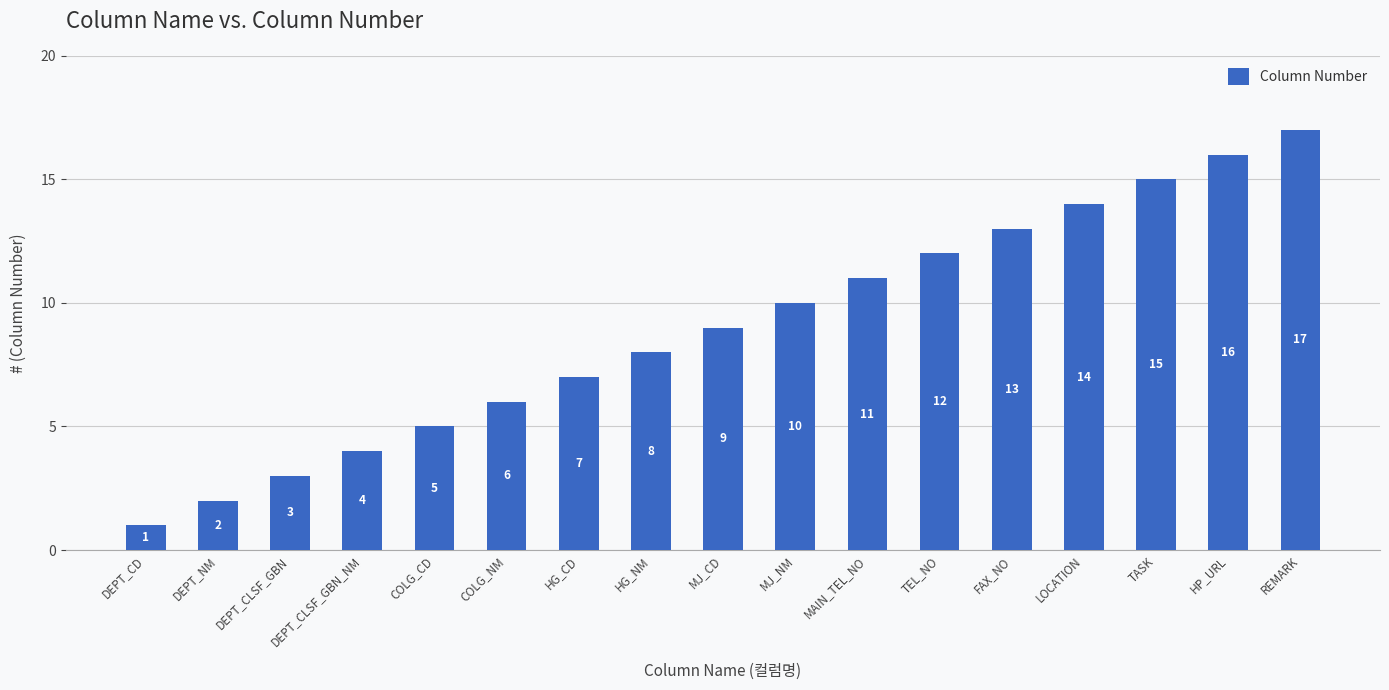

Where is the data nearest to the value 9?

MJ_CD